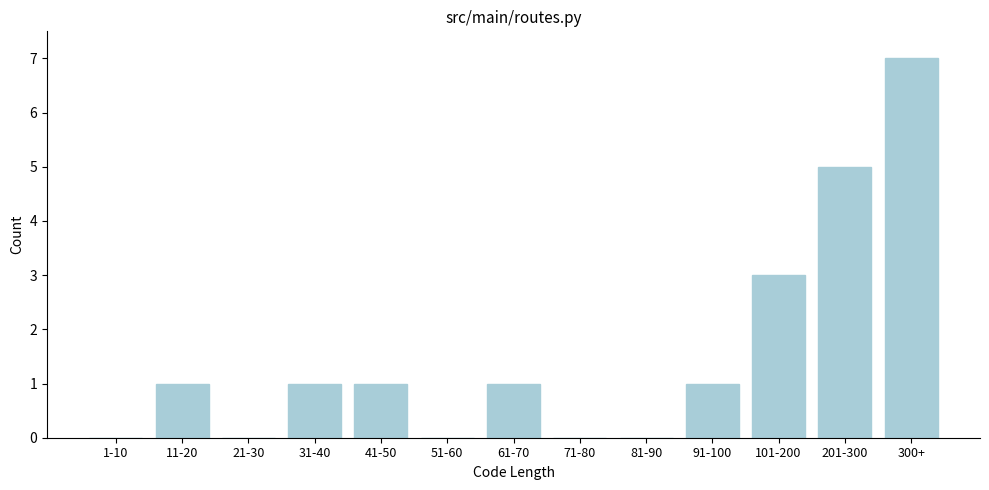

Reading left to right, transcribe all the data shown in this chart.

1-10=0	11-20=1	21-30=0	31-40=1	41-50=1	51-60=0	61-70=1	71-80=0	81-90=0	91-100=1	101-200=3	201-300=5	300+=7